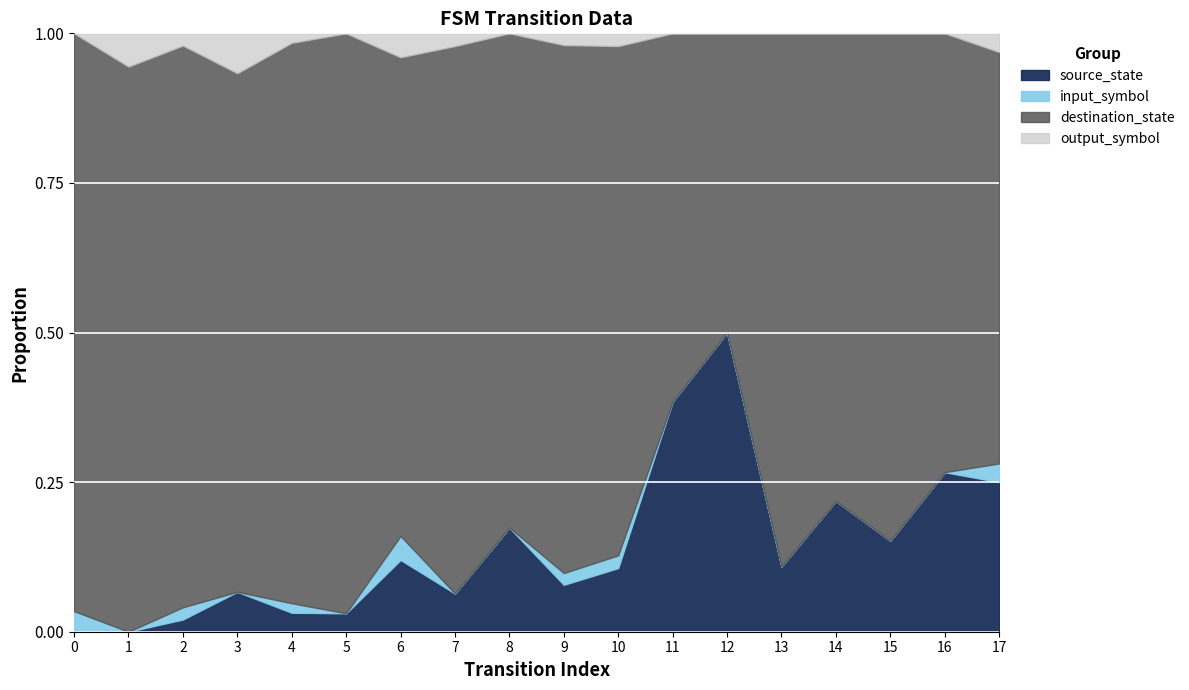

True or false: source_state has a value of 0.2 at 10.

False